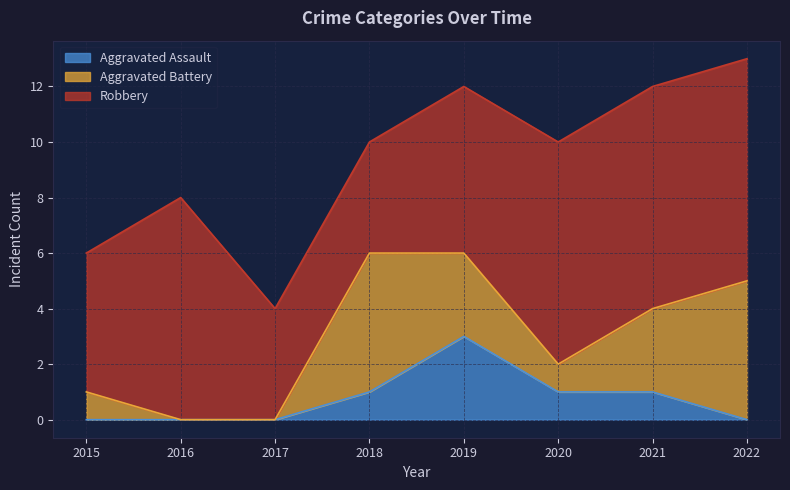

What is the total value across all series at 2015?

6